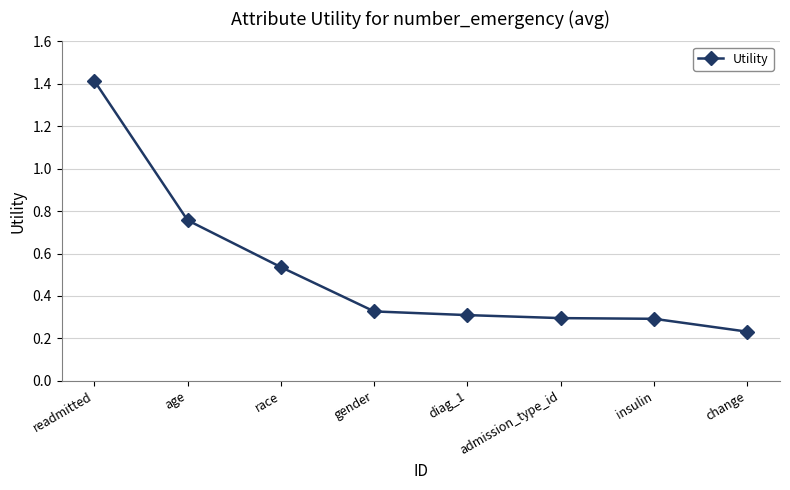

Does the chart display data point markers on the line(s)?

Yes